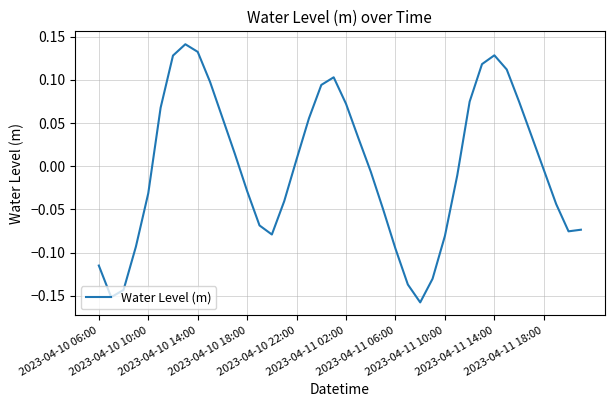

What is the difference between the maximum and minimum values?

0.3